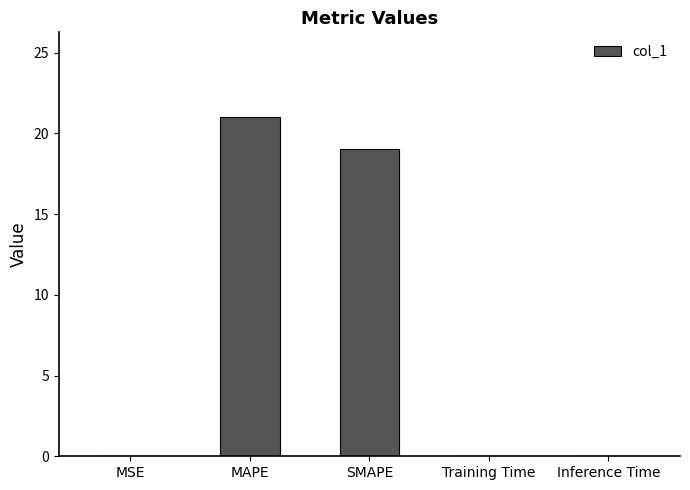

The chart shows a value of 7.6 at MAPE. True or false?

False